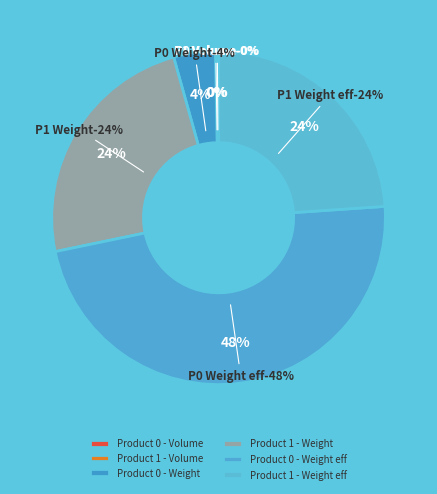

What is the total percentage of Weight_eff_1 and Weight_1?

47.8%